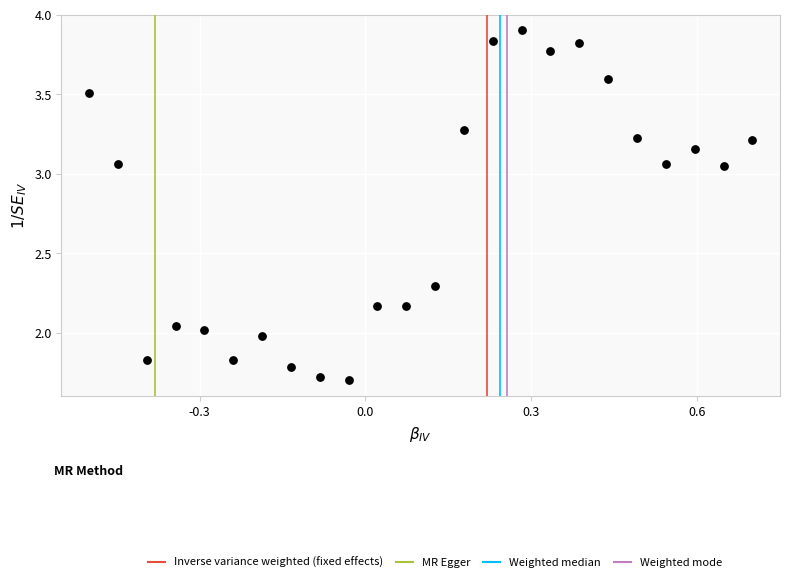

What is the range of X values (max minus min)?

1.2